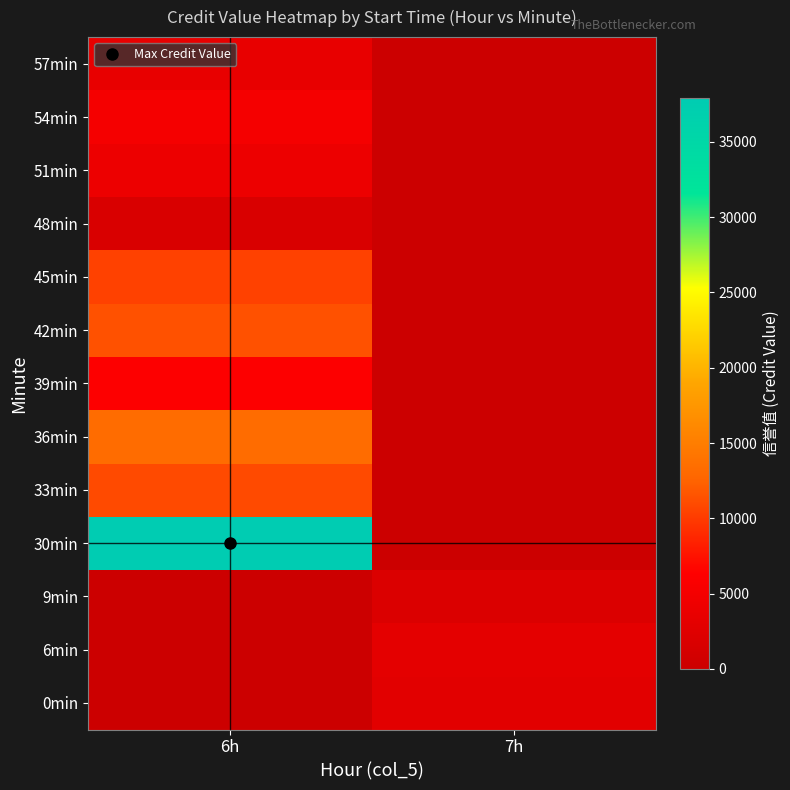

What is the spread (max minus min) of values at 6h?

37926.5